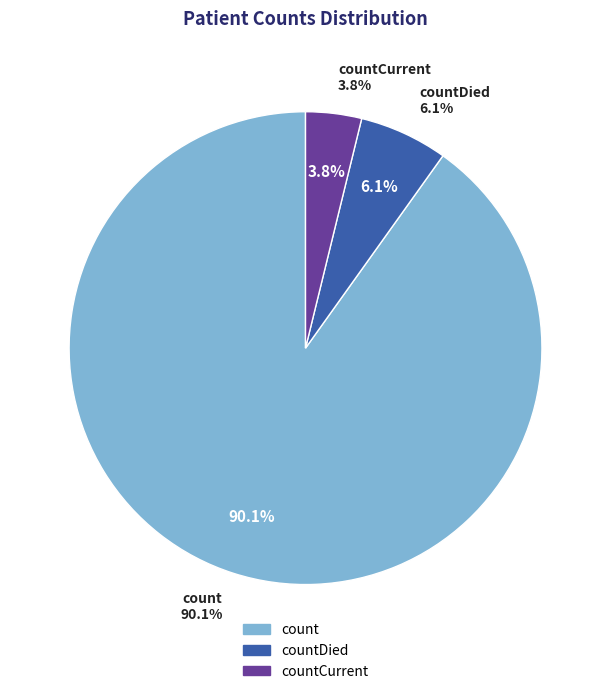

True or false: count accounts for 90% of the total.

True